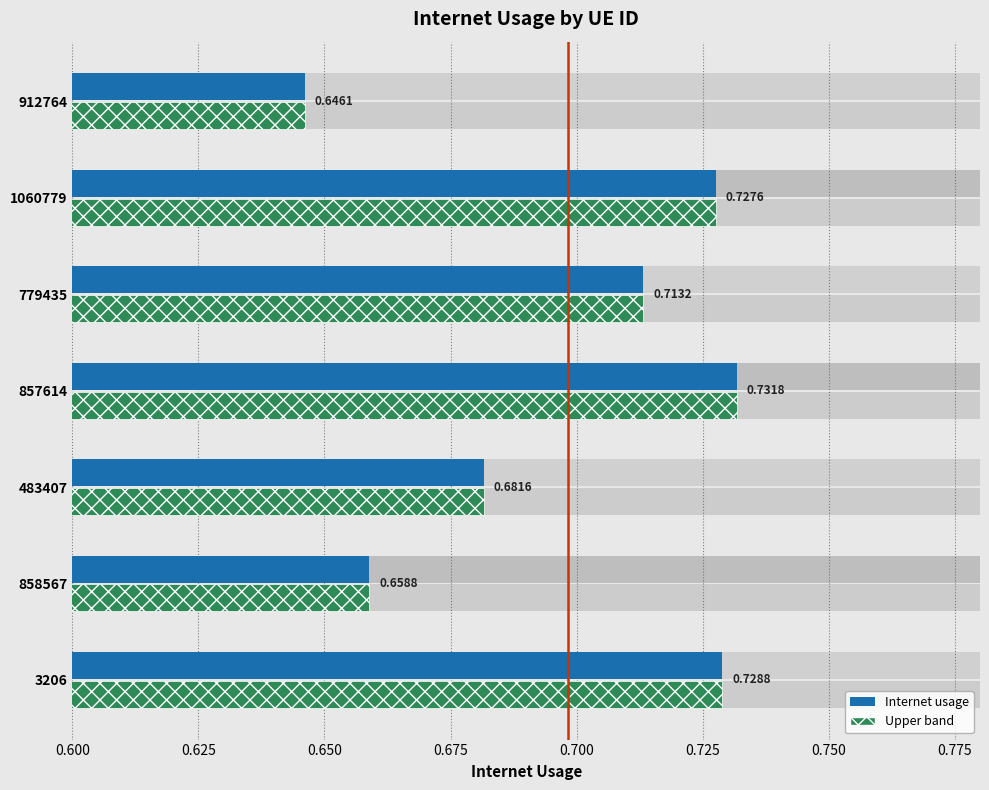

What is the value of the 1st bar from the left?

0.6